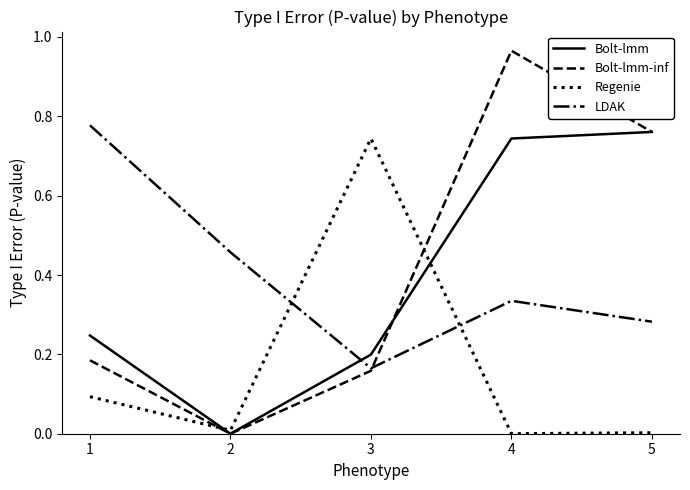

What is the total value across all series at 3?

1.3